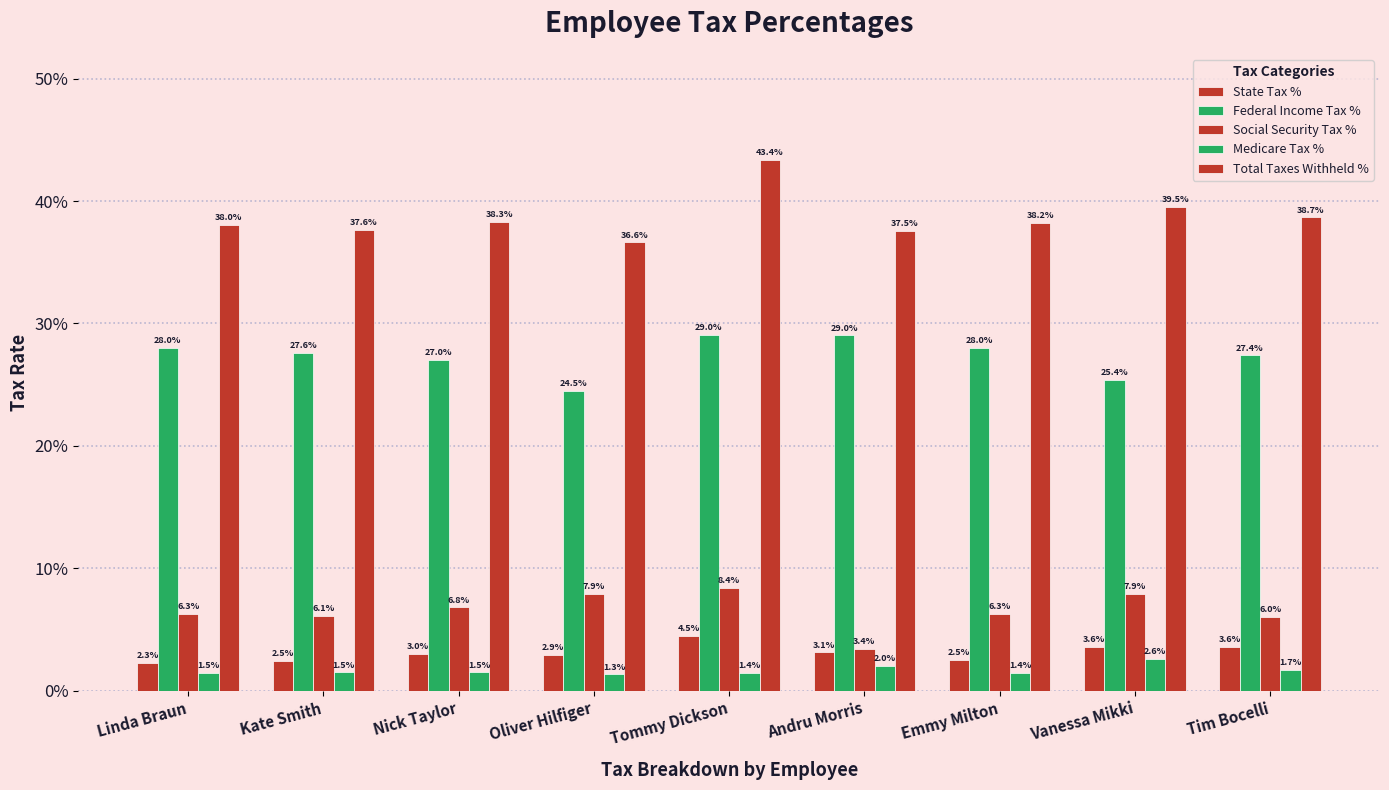

What is the value of the Total Taxes Withheld % bar at the 5th from the left?

0.4